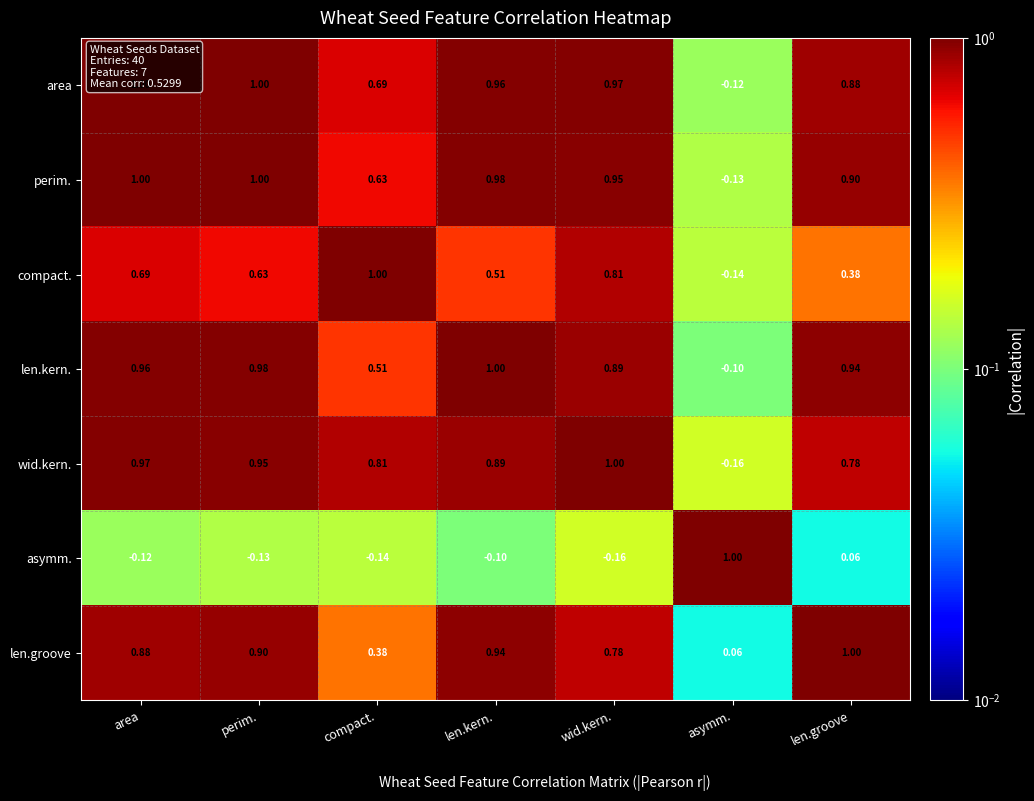

At how many categories does at least one series exceed 0?

7